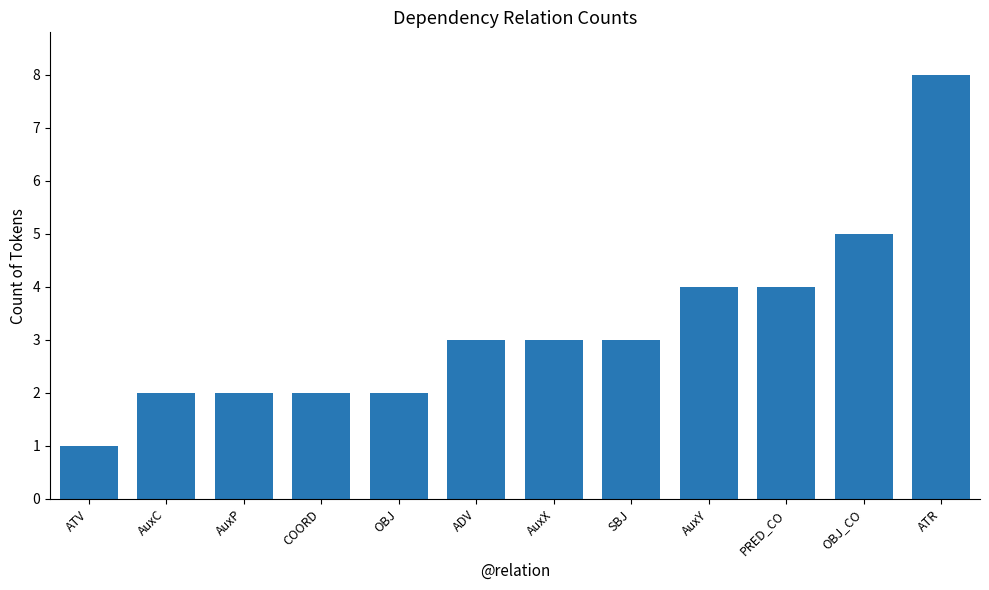

Is it true that the value at AuxX is 3?

True